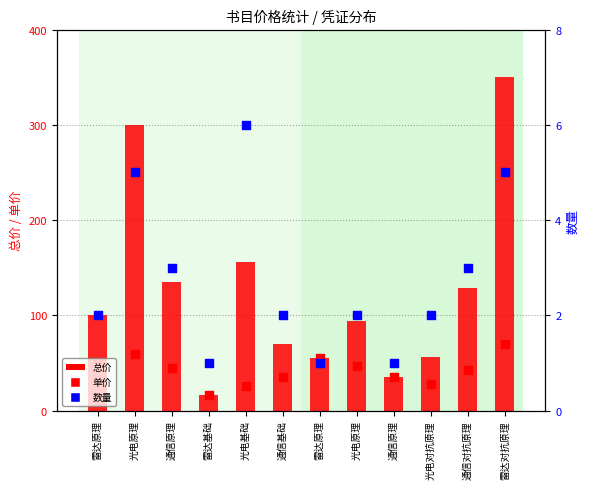

Which series contains the highest Y value?

总价